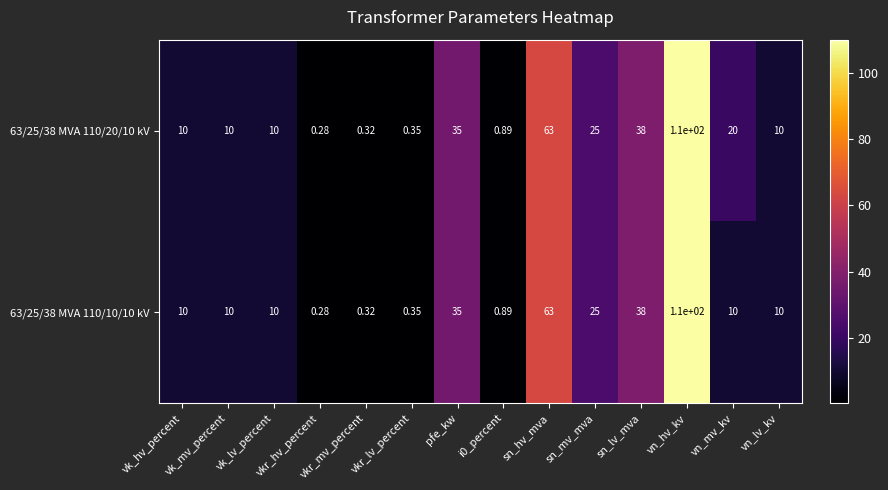

Is the value of 63/25/38 MVA 110/10/10 kV at vkr_lv_percent greater than the value of 63/25/38 MVA 110/20/10 kV at vk_hv_percent?

No